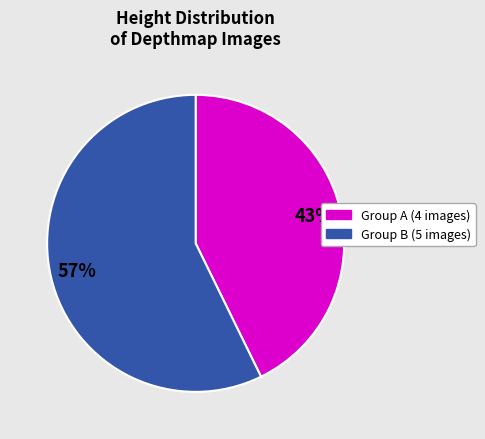

Is there any slice that represents more than half of the pie?

Yes